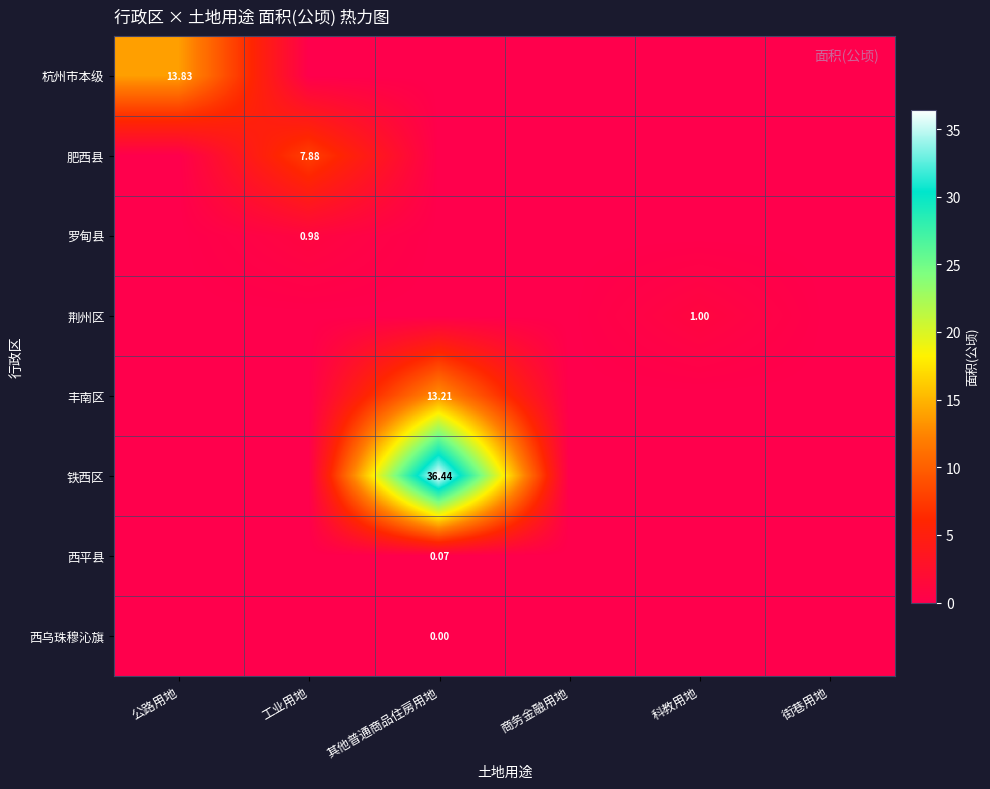

Is the value of 肥西县 at 商务金融用地 greater than the value of 西平县 at 公路用地?

No